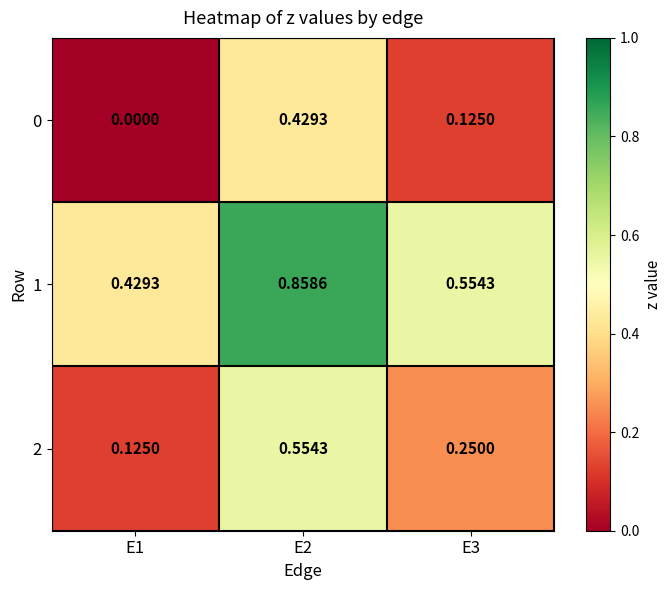

Is the value of 1 at E3 greater than the value of 2 at E3?

Yes